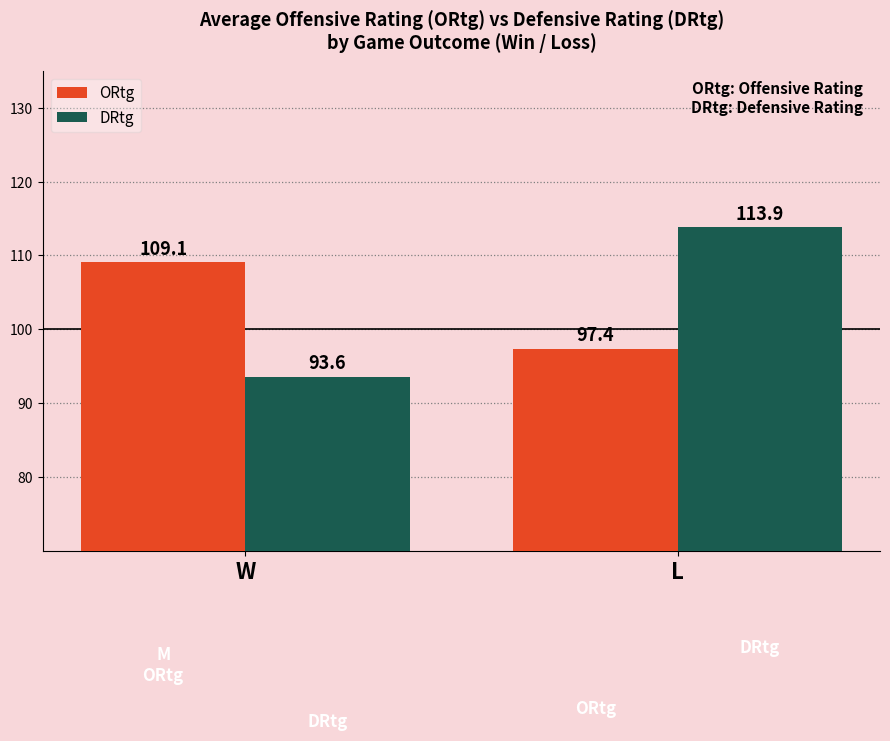

Which series has the widest spread of values?

DRtg